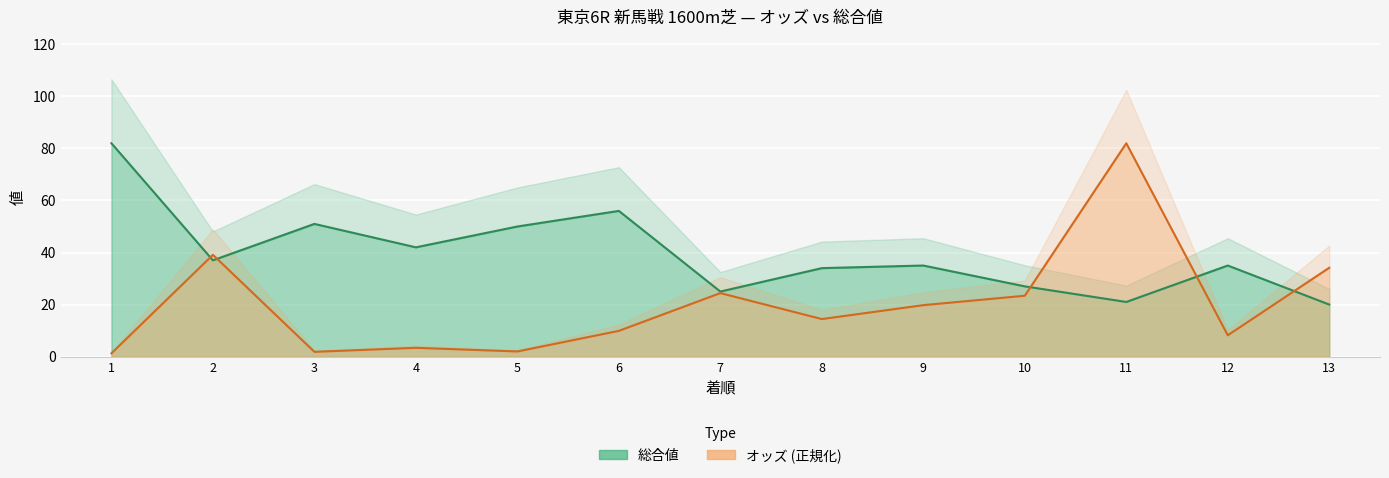

Reading left to right, list all the values displayed in this chart.

オッズ: 1.3	39.1	1.8	3.4	2.0	9.9	24.4	14.4	19.8	23.4	82.0	8.2	34.2
総合値: 82.0	37.0	51.0	42.0	50.0	56.0	25.0	34.0	35.0	27.0	21.0	35.0	20.0